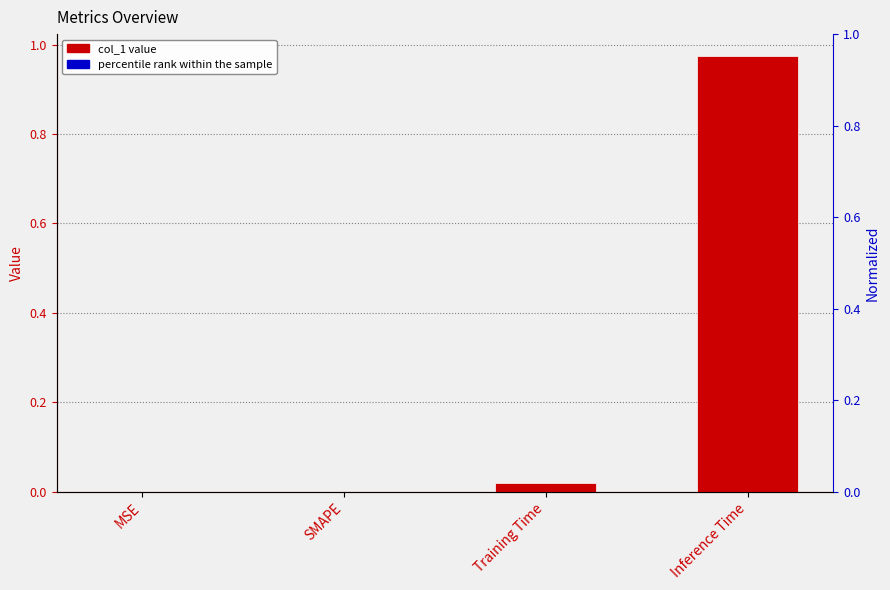

How many categories are shown in the chart?

4